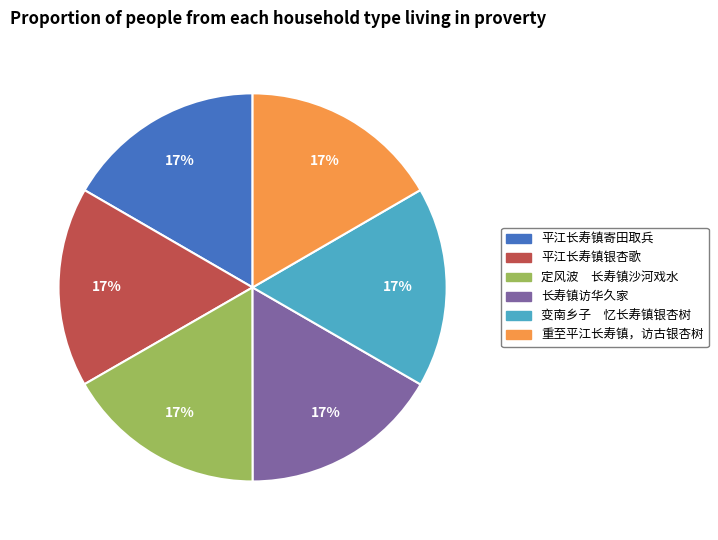

Does any single category account for the majority?

No